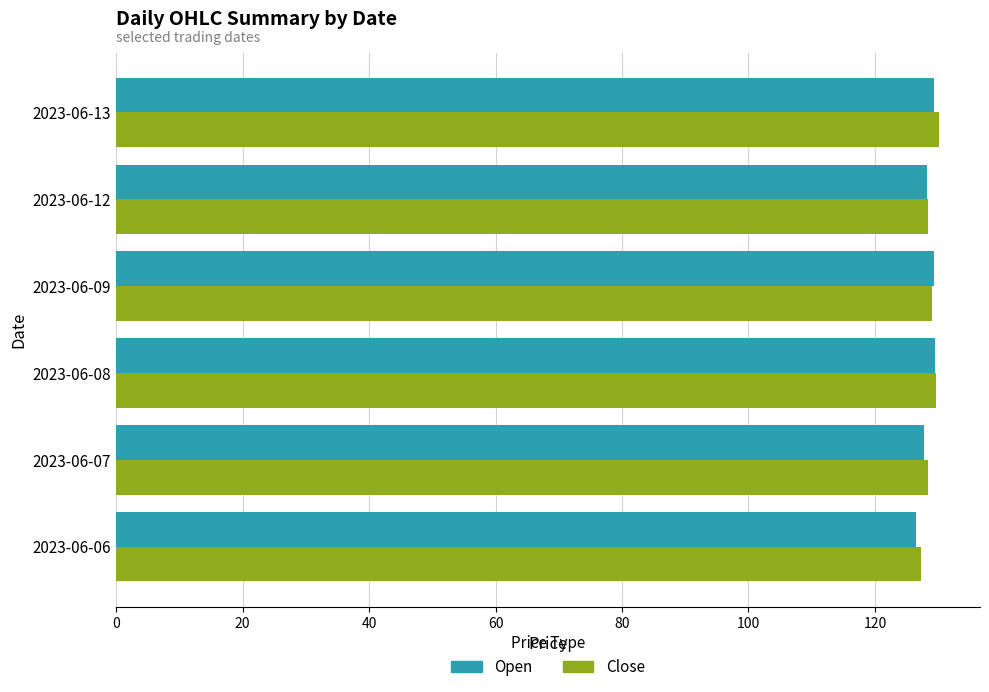

What is the smallest value displayed?

126.5